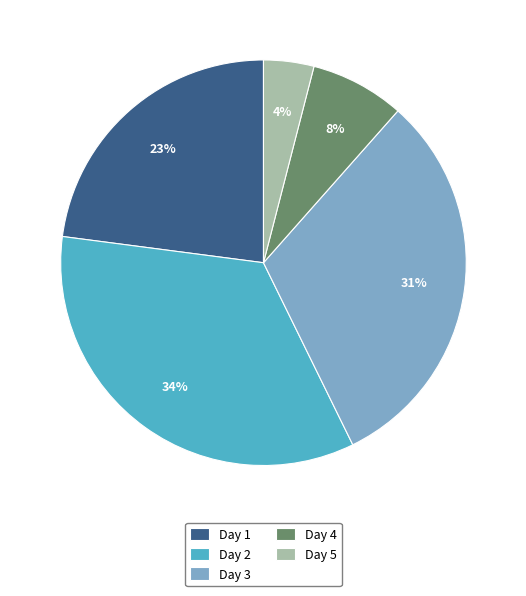

Which slice is the smallest?

Day 5